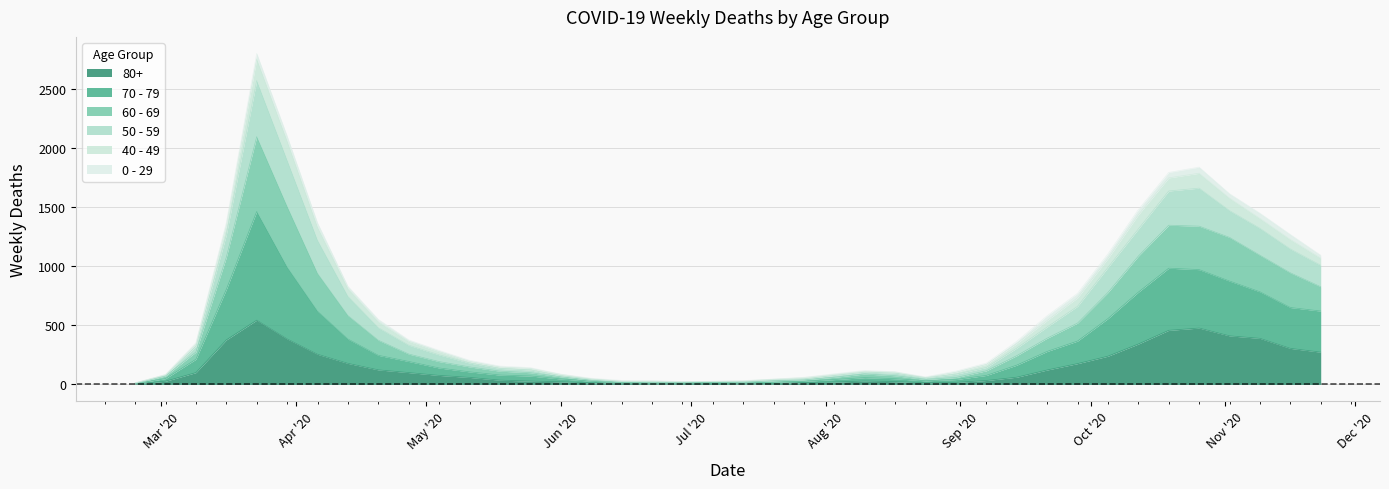

True or false: 70 - 79 and 80+ cross at least once.

False